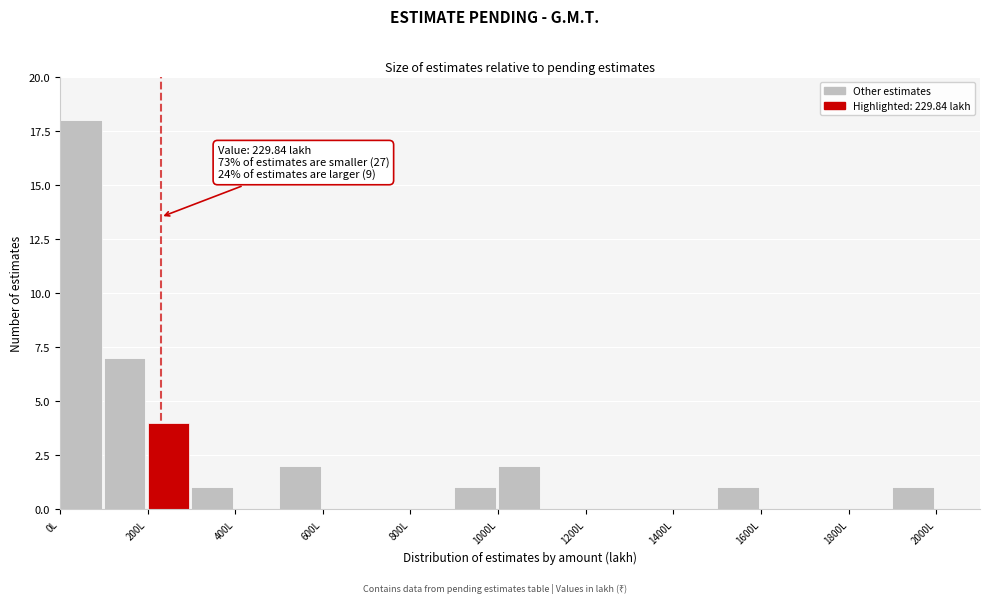

Which range on the x-axis has the tallest bar?

0 to 100